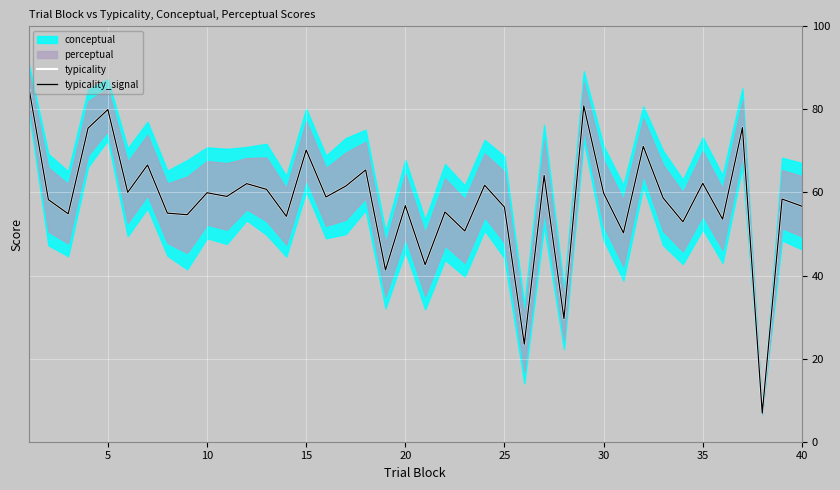

What is the highest value of the typicality series?

85.7